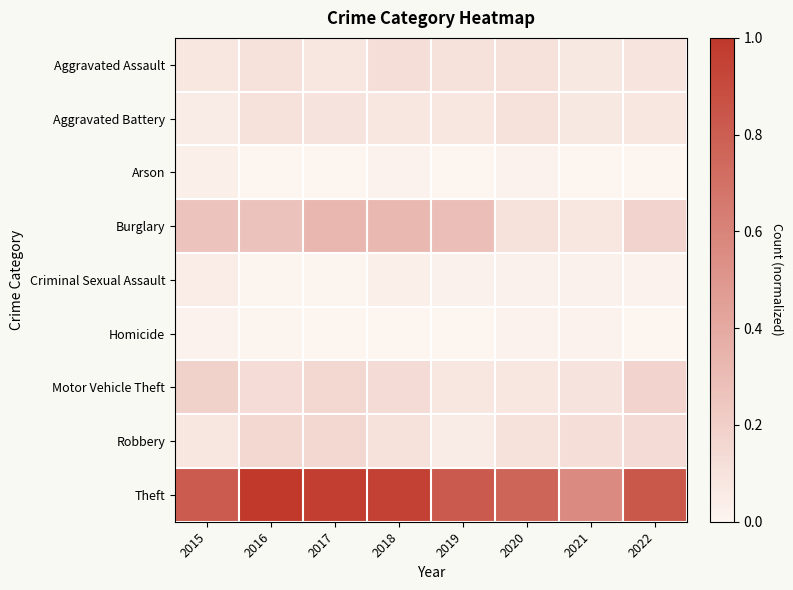

Reading left to right, list all the values displayed in this chart.

Aggravated Assault: 2015=0.1	2016=0.1	2017=0.1	2018=0.1	2019=0.1	2020=0.1	2021=0.1	2022=0.1
Aggravated Battery: 2015=0.1	2016=0.1	2017=0.1	2018=0.1	2019=0.1	2020=0.1	2021=0.1	2022=0.1
Arson: 2015=0.0	2016=0.0	2017=0.0	2018=0.0	2019=0.0	2020=0.0	2021=0.0	2022=0.0
Burglary: 2015=0.3	2016=0.3	2017=0.3	2018=0.3	2019=0.3	2020=0.1	2021=0.1	2022=0.2
Criminal Sexual Assault: 2015=0.0	2016=0.0	2017=0.0	2018=0.0	2019=0.0	2020=0.0	2021=0.0	2022=0.0
Homicide: 2015=0.0	2016=0.0	2017=0.0	2018=0.0	2019=0.0	2020=0.0	2021=0.0	2022=0.0
Motor Vehicle Theft: 2015=0.2	2016=0.1	2017=0.2	2018=0.1	2019=0.1	2020=0.1	2021=0.1	2022=0.2
Robbery: 2015=0.1	2016=0.1	2017=0.2	2018=0.1	2019=0.1	2020=0.1	2021=0.1	2022=0.1
Theft: 2015=0.8	2016=1.0	2017=1.0	2018=1.0	2019=0.8	2020=0.8	2021=0.6	2022=0.8